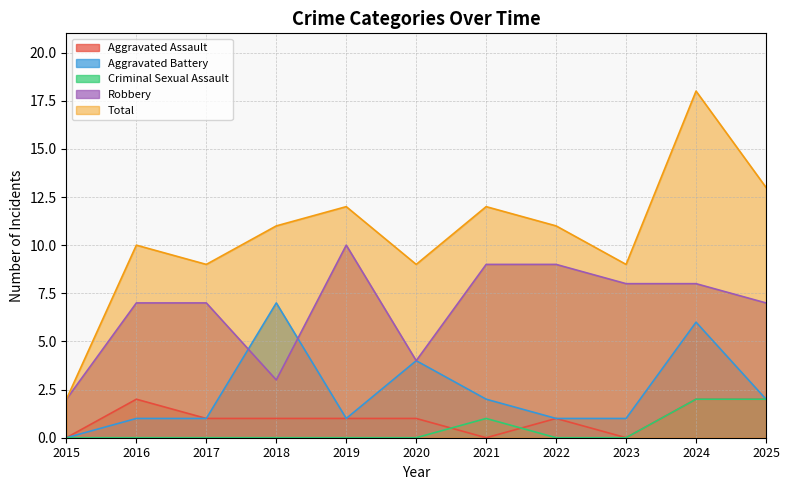

At how many categories does at least one series exceed 11?

4